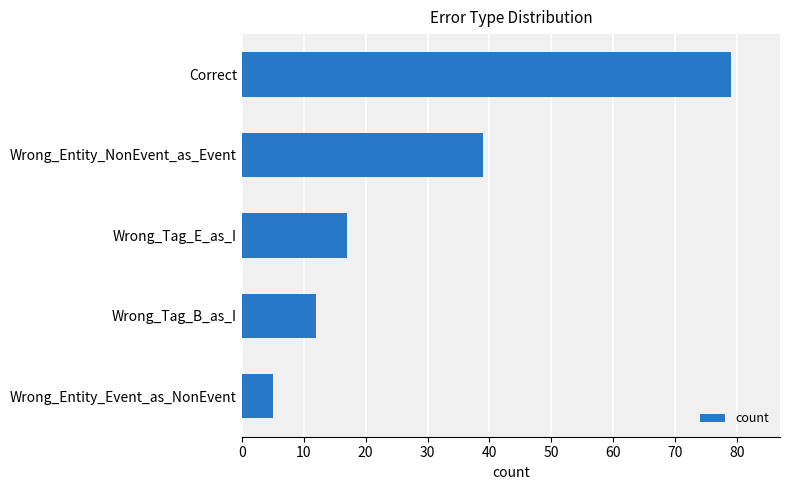

Reading bottom to top, extract all data points from this chart.

5	12	17	39	79